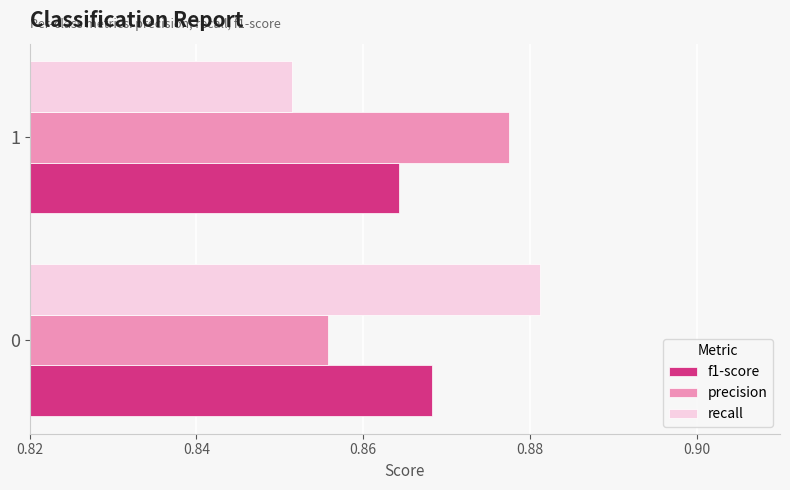

Is it true that recall equals 1.4 at 1?

False